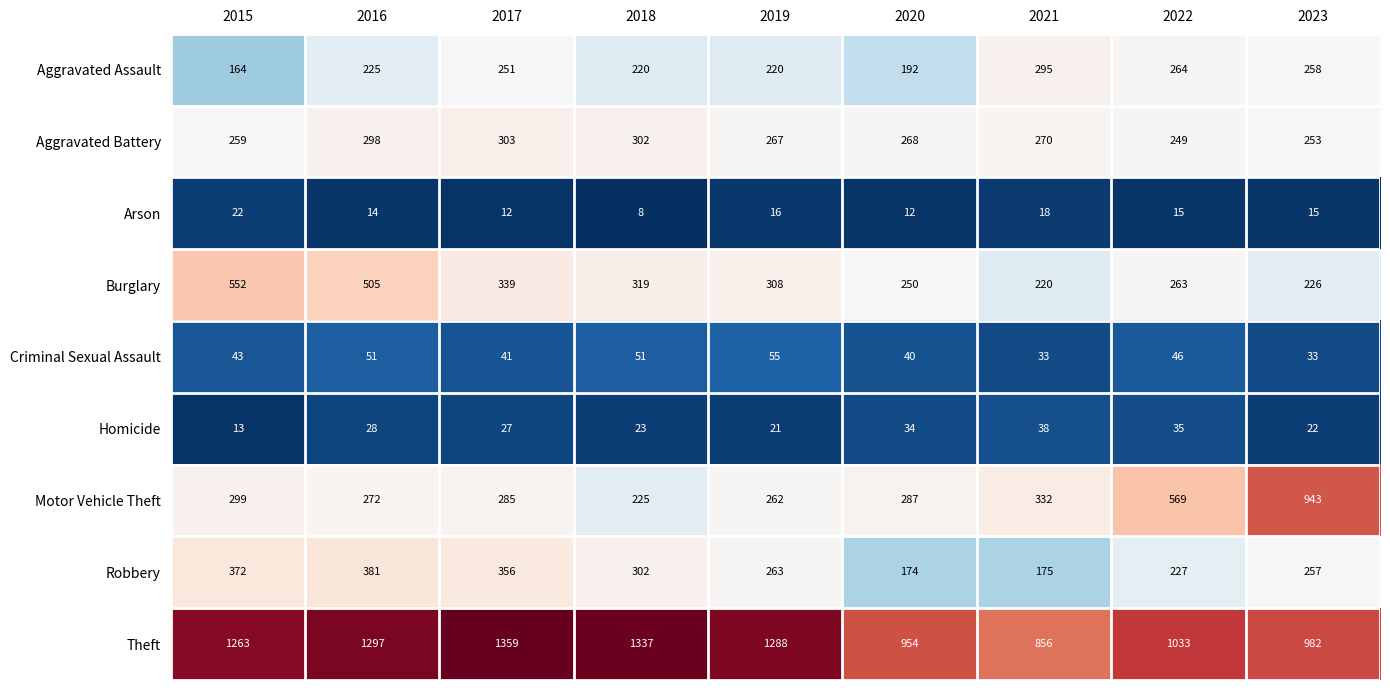

Rank the series at 2023 from highest to lowest value.

Theft, Motor Vehicle Theft, Aggravated Assault, Robbery, Aggravated Battery, Burglary, Criminal Sexual Assault, Homicide, Arson